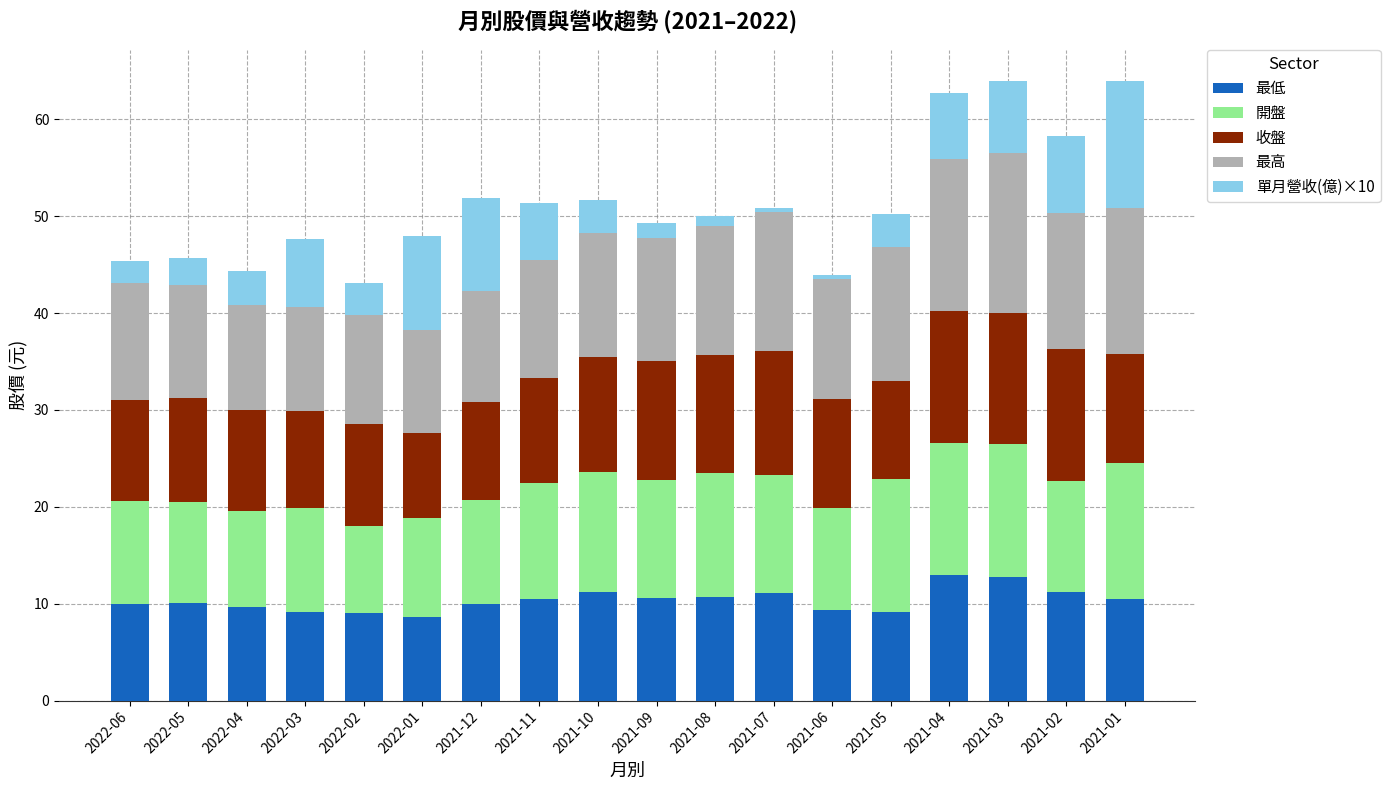

What is the total value across all series at 2022-06?

45.4